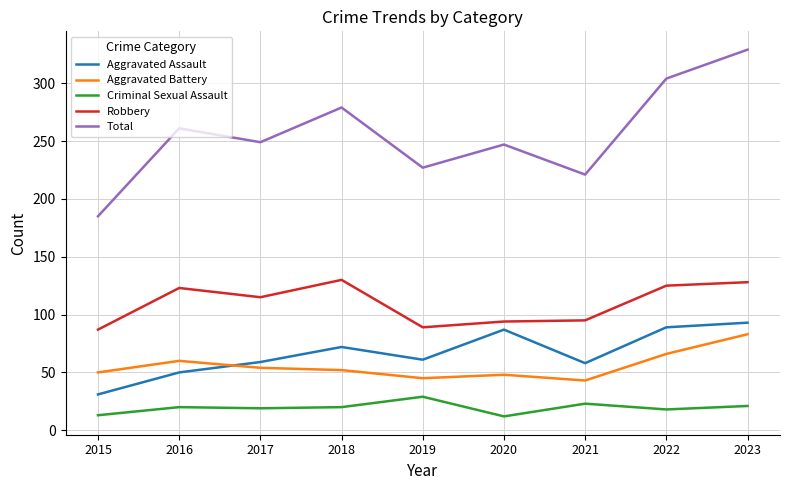

The Robbery series shows 130 at 2018. True or false?

True